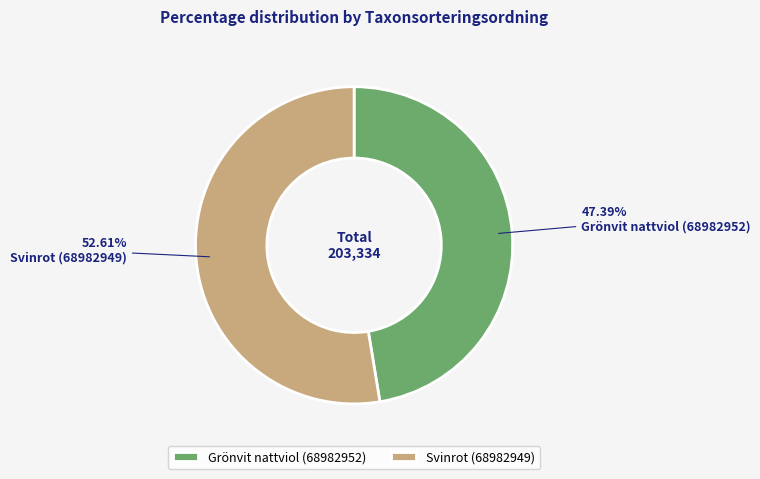

Is Svinrot (68982949) the majority of the pie?

Yes